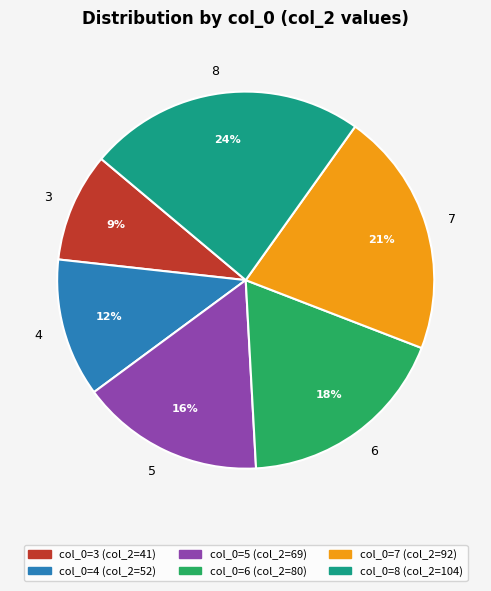

How many segments does this pie chart have?

6